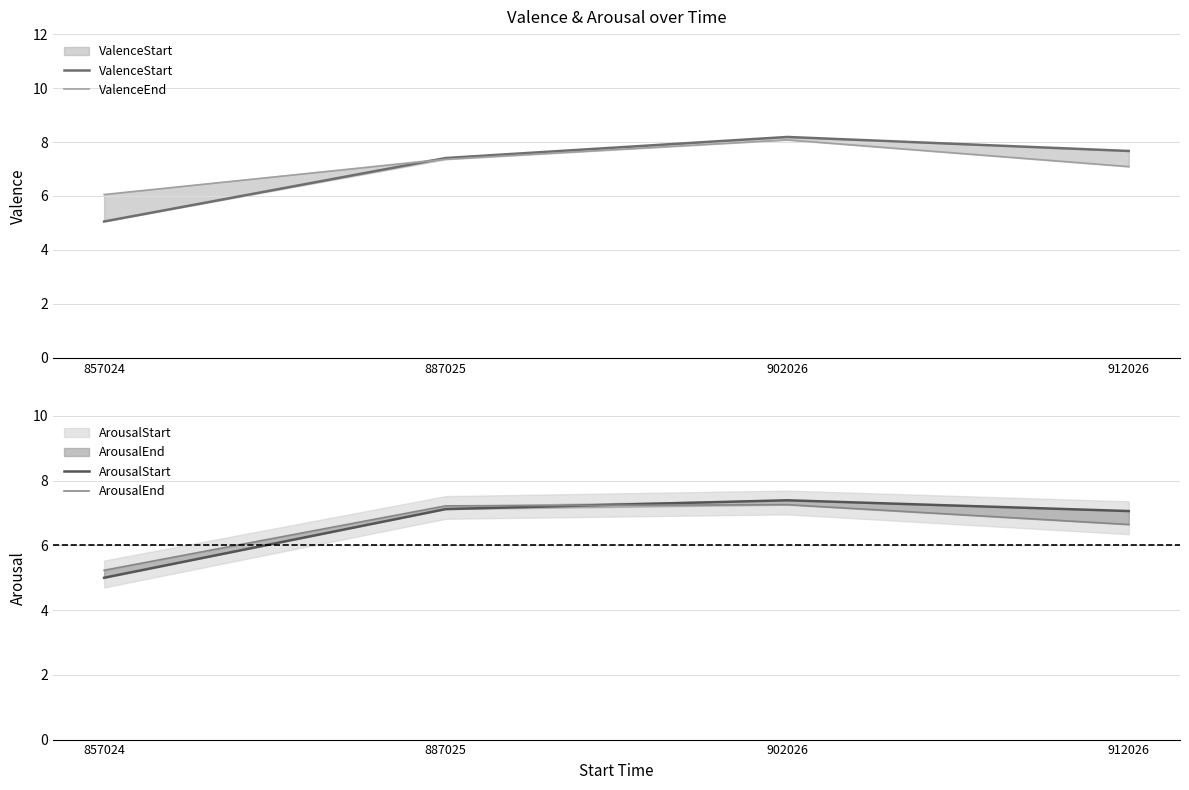

True or false: ValenceStart has more than 1 interior local peaks.

False